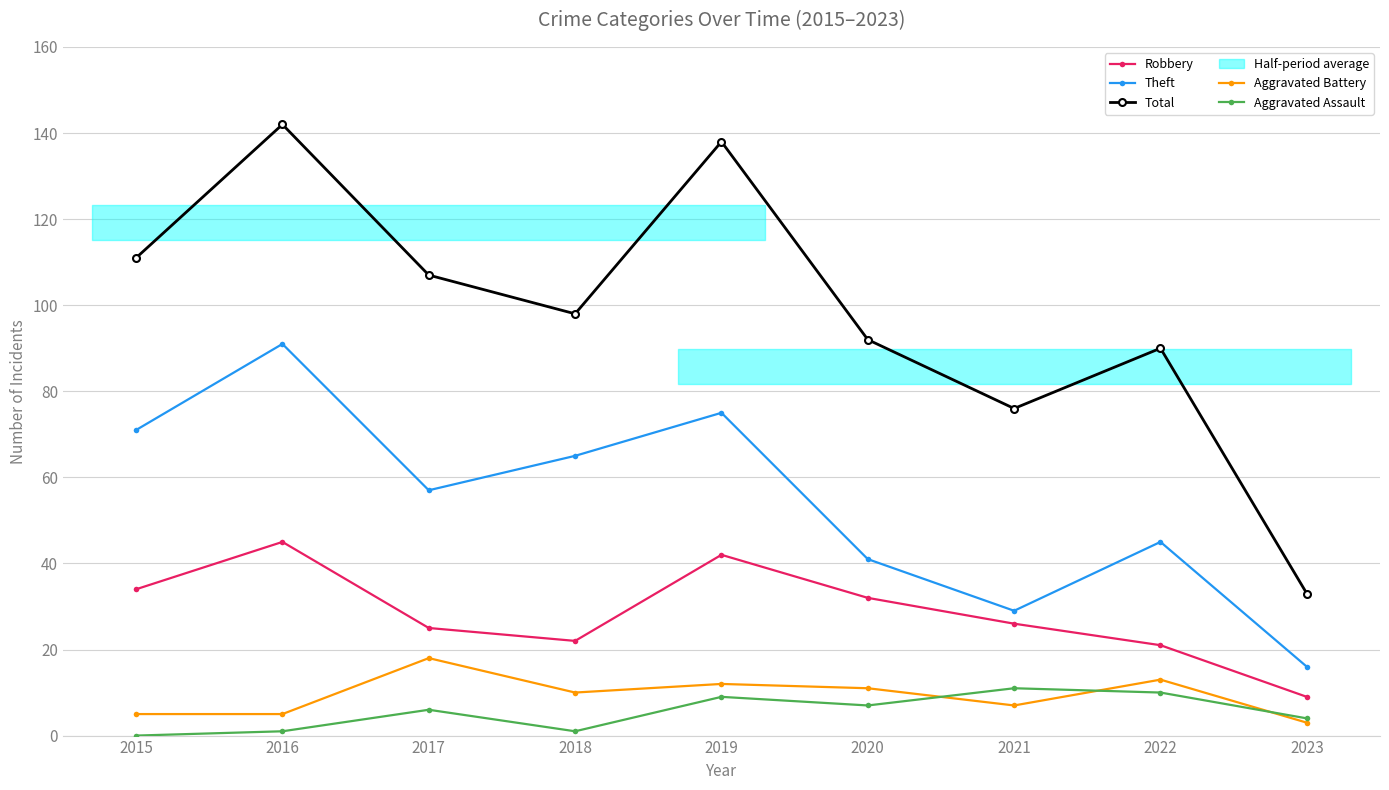

How many lines are shown in the chart?

5